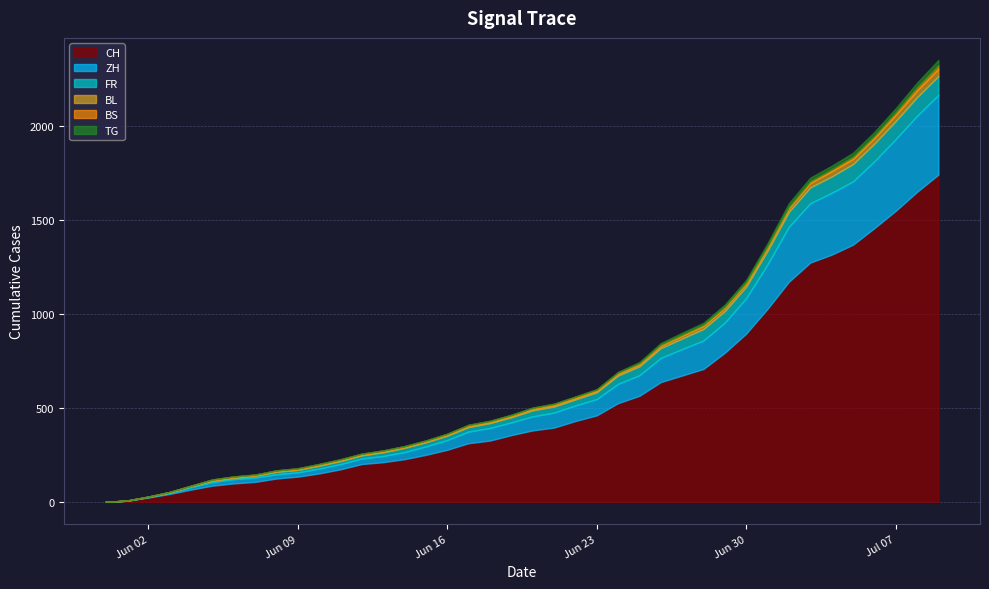

How many series are shown in this chart?

6